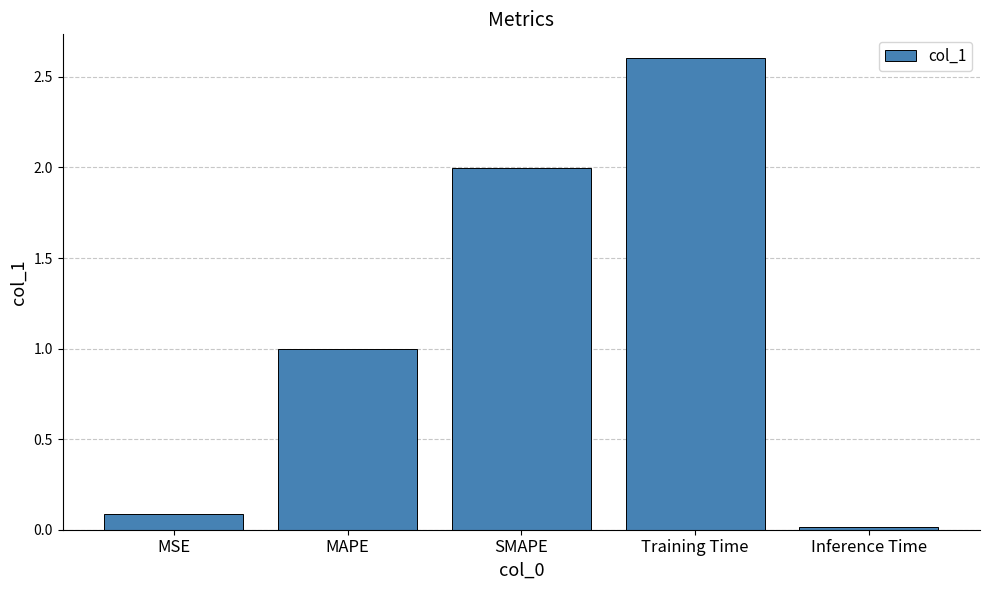

What is the greatest value displayed?

2.6